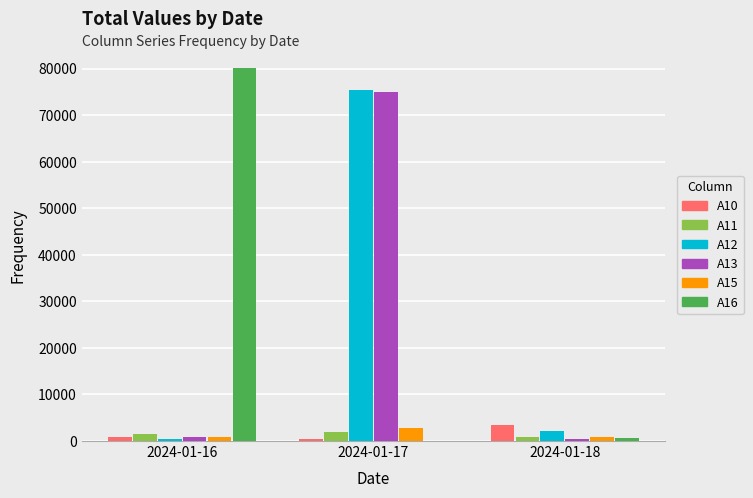

Between 2024-01-16 and 2024-01-17, which series saw the biggest shift?

A16